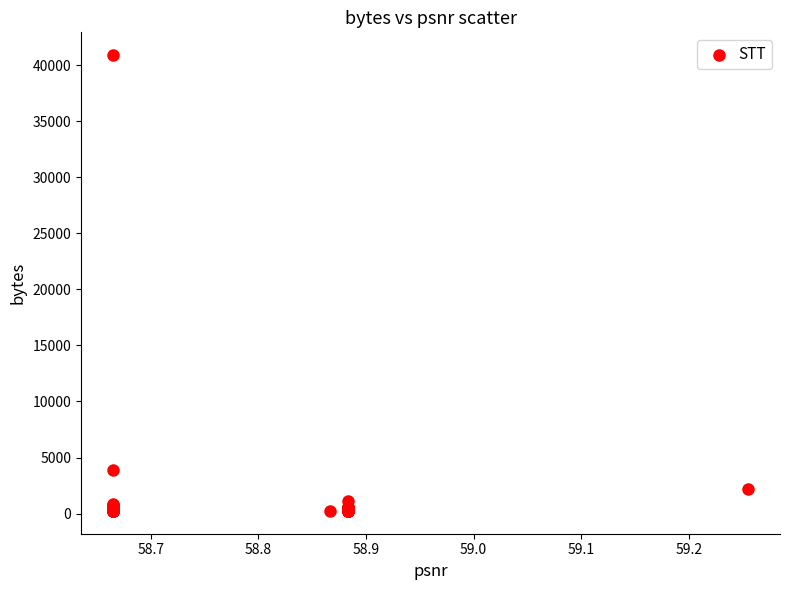

What Y value in the scatter plot is closest to 20568?

3876